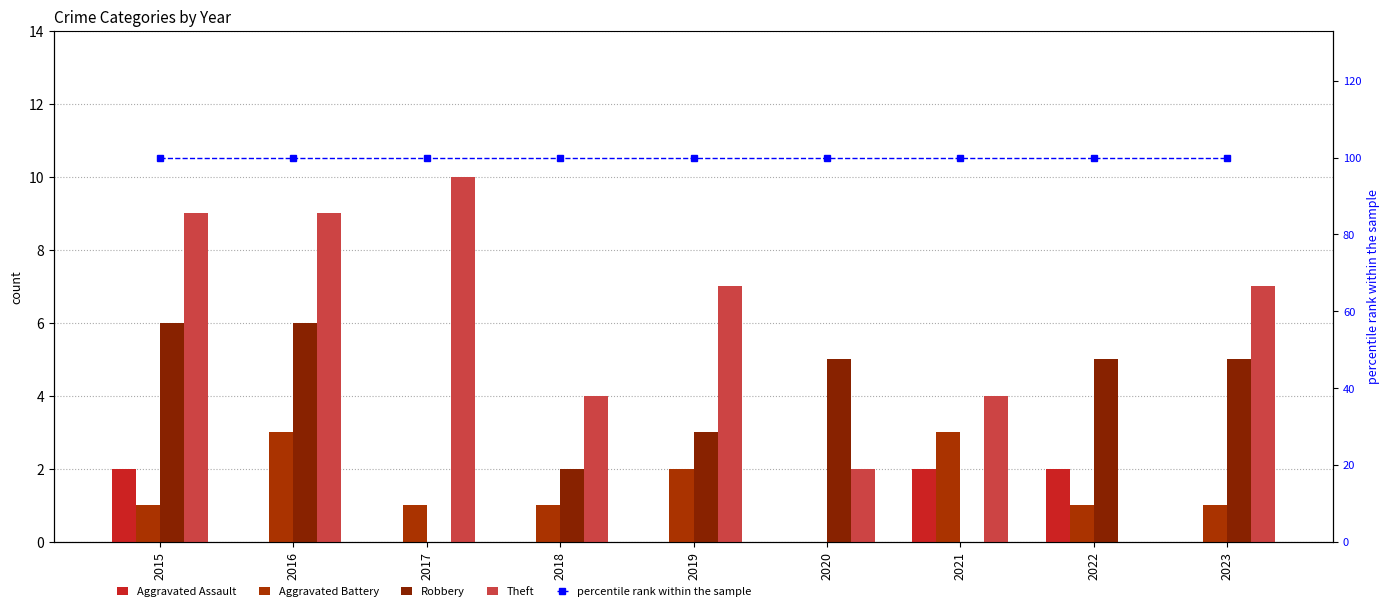

At which category is the sum across all series the highest?

2015